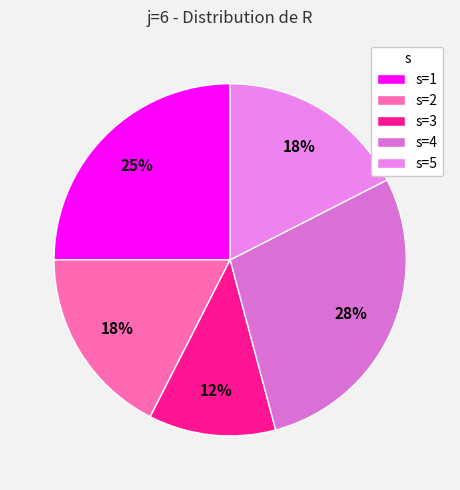

What percentage is NOT represented by s=4?

71.7%